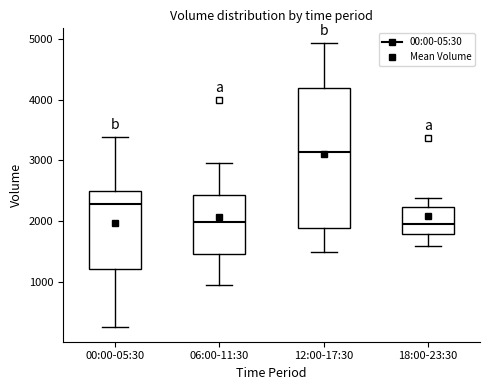

Comparing the boxes themselves (not the whiskers), which one is the tallest?

12:00-17:30